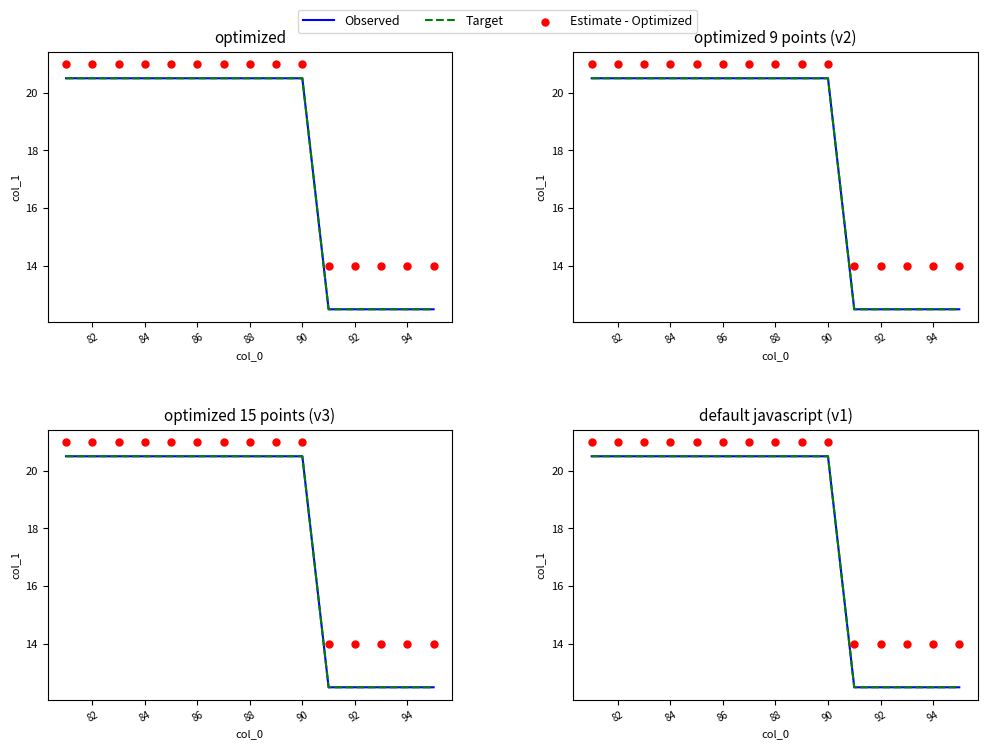

Which series contains the highest Y value?

Estimate - Optimized